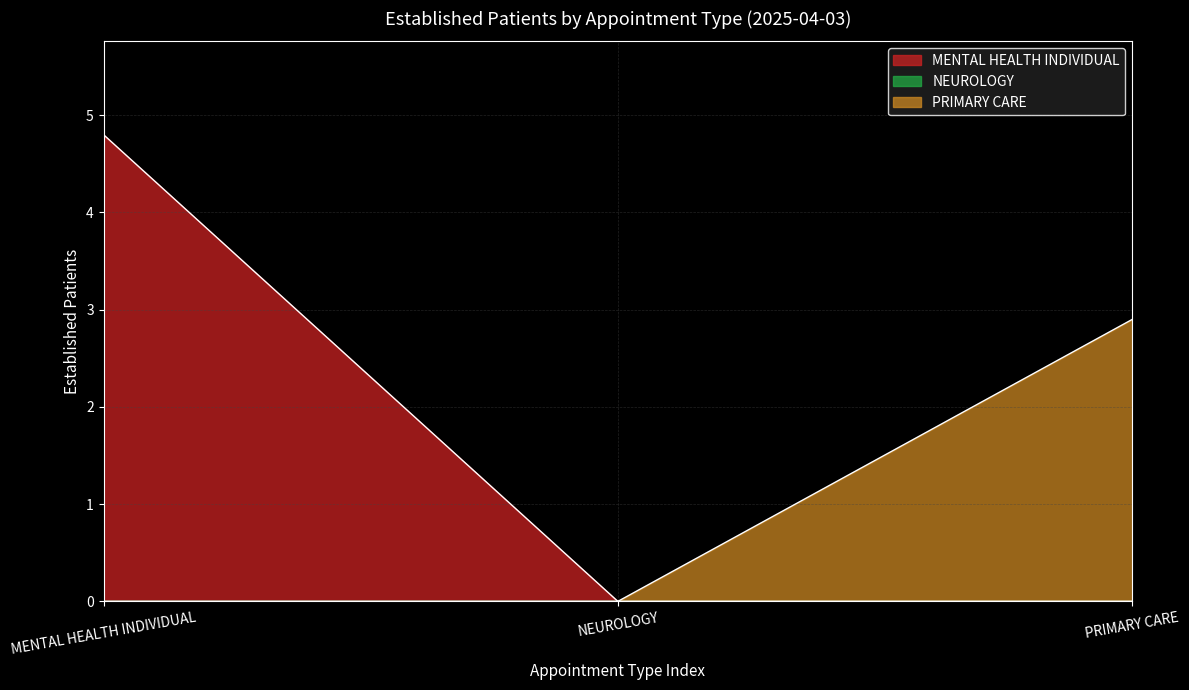

Reading right to left, what are all the values shown in this chart?

MENTAL HEALTH INDIVIDUAL: PRIMARY CARE=0.0	NEUROLOGY=0.0	MENTAL HEALTH INDIVIDUAL=4.8
PRIMARY CARE: PRIMARY CARE=2.9	NEUROLOGY=0.0	MENTAL HEALTH INDIVIDUAL=0.0